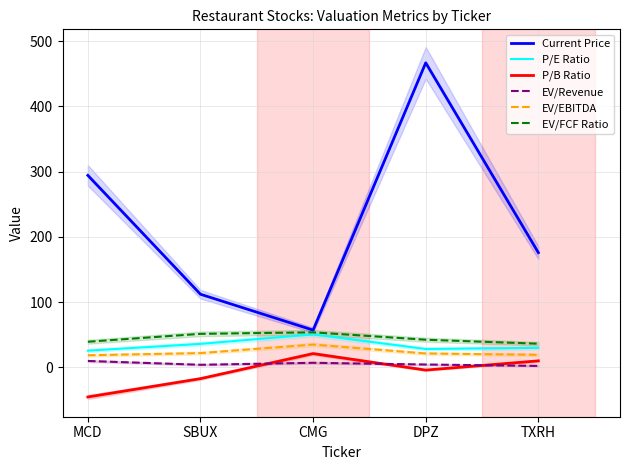

In P/B Ratio, how many points are higher than both neighbors (excluding endpoints)?

1